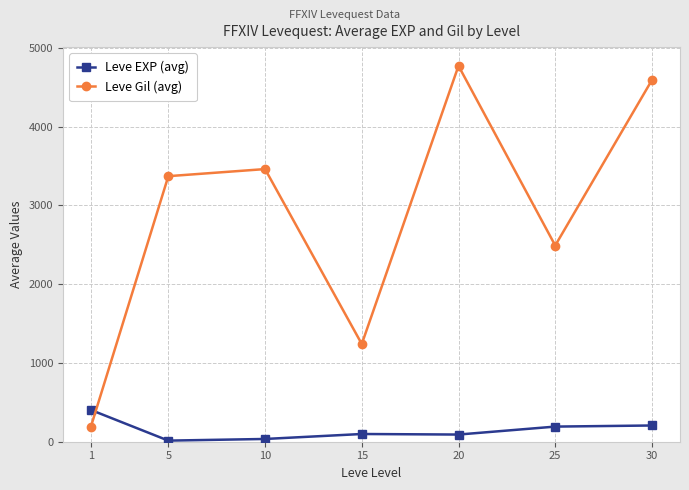

What is the sum of the Leve EXP (avg) values at 1 and 15?

501